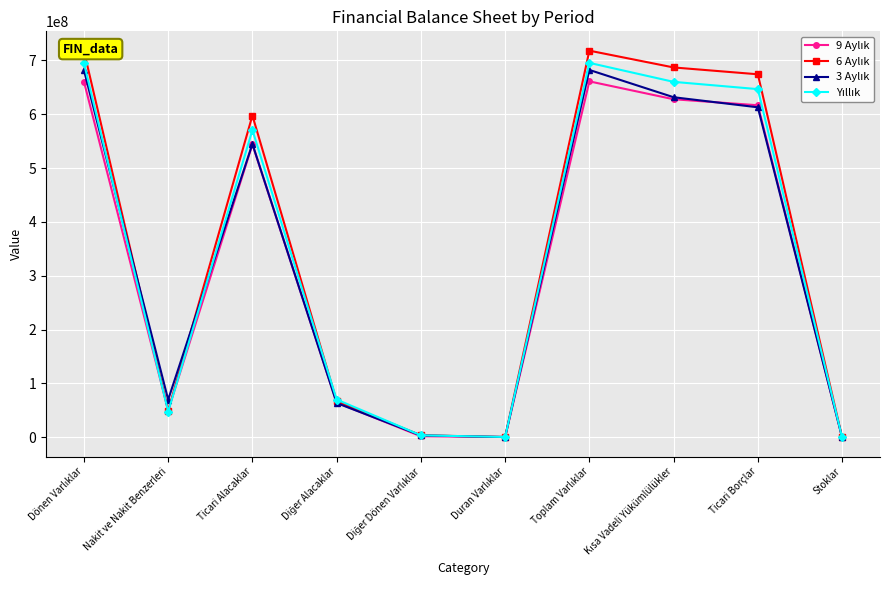

At how many categories does at least one series exceed 22658411?

7